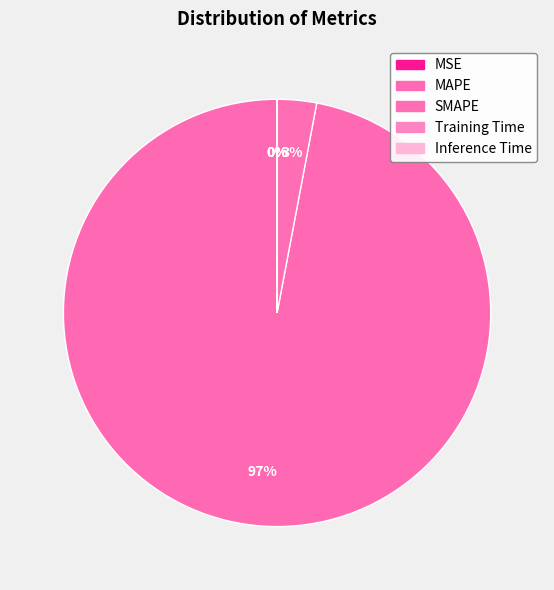

How many slices are in this pie chart?

5